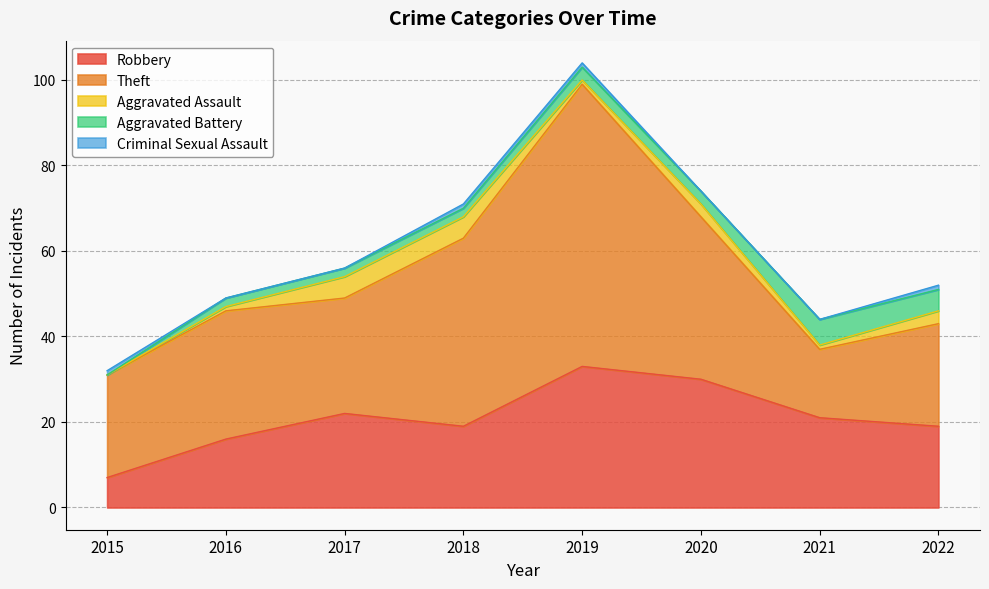

What is the difference between the highest and lowest values at 2020?

38